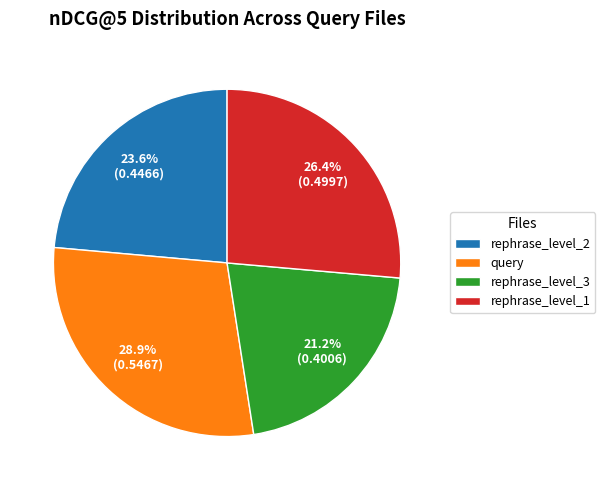

Combined, what portion of the pie is rephrase_level_3 and query?

50.0%